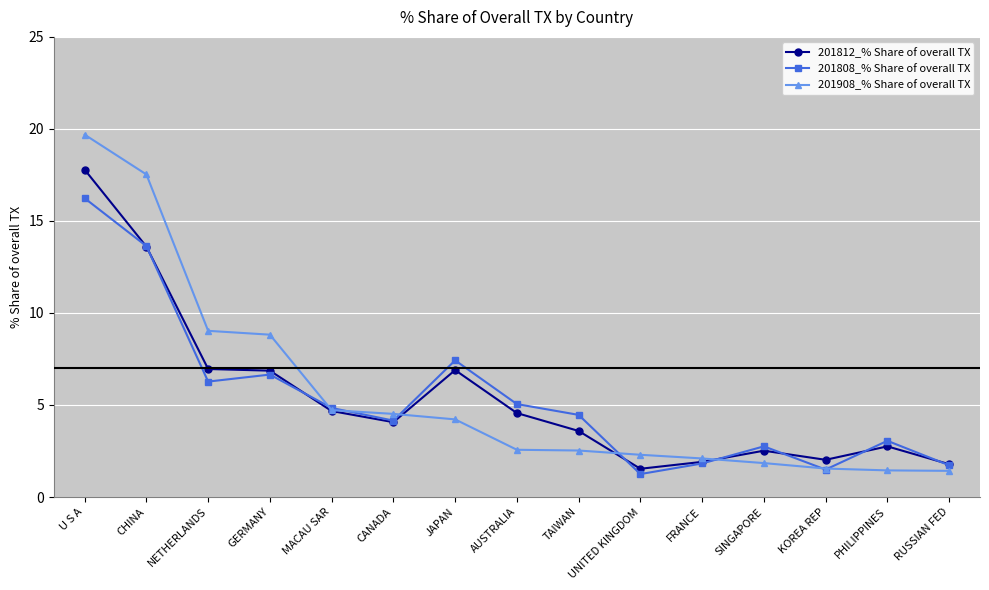

List the series in order of their peak value, highest first.

201908_% Share of overall TX, 201812_% Share of overall TX, 201808_% Share of overall TX